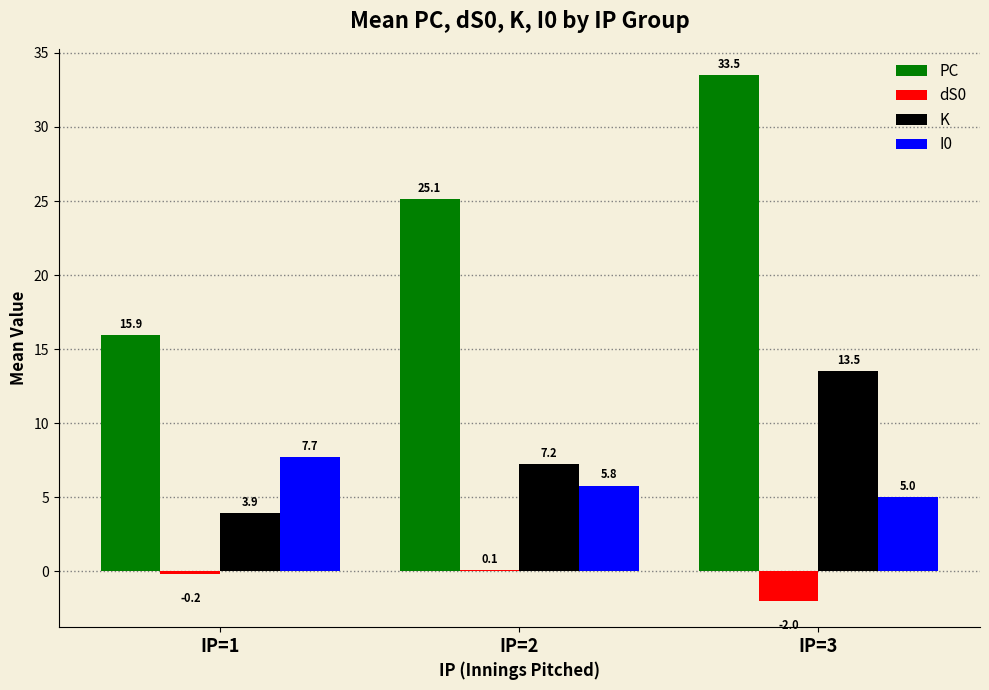

How many values in the PC series exceed 25?

2